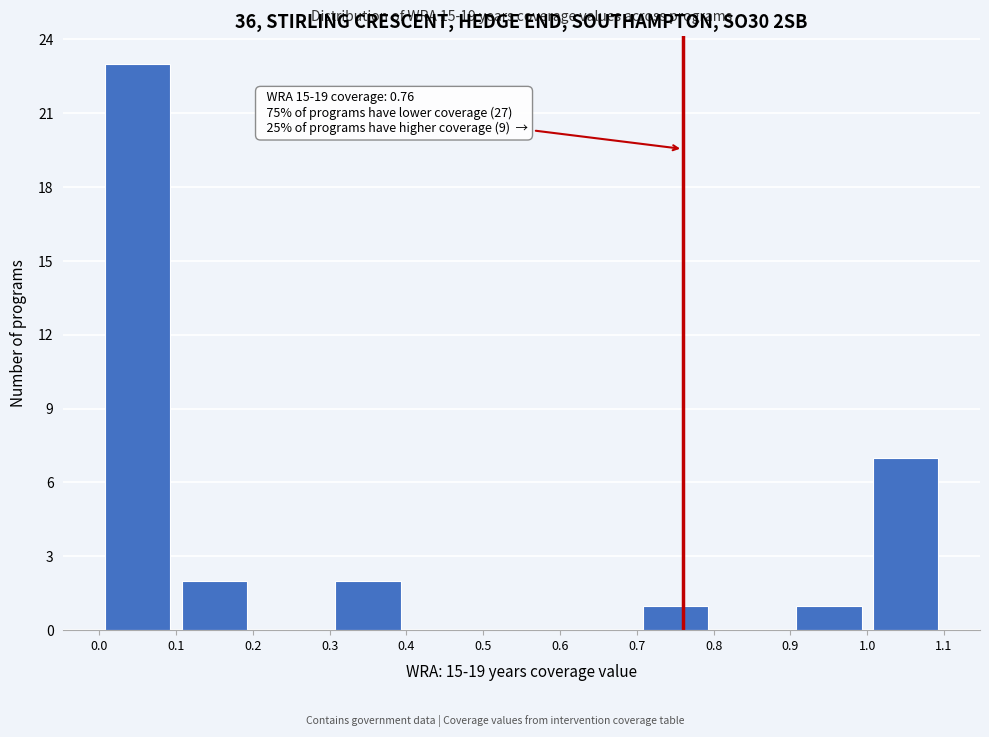

Which range on the x-axis has the tallest bar?

0.0 to 0.1